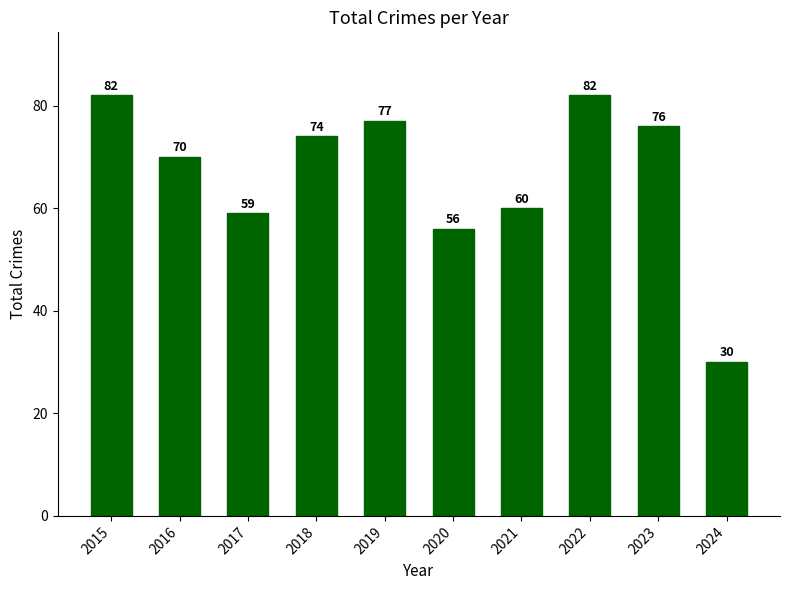

What is the value of the 8th bar from the left?

82